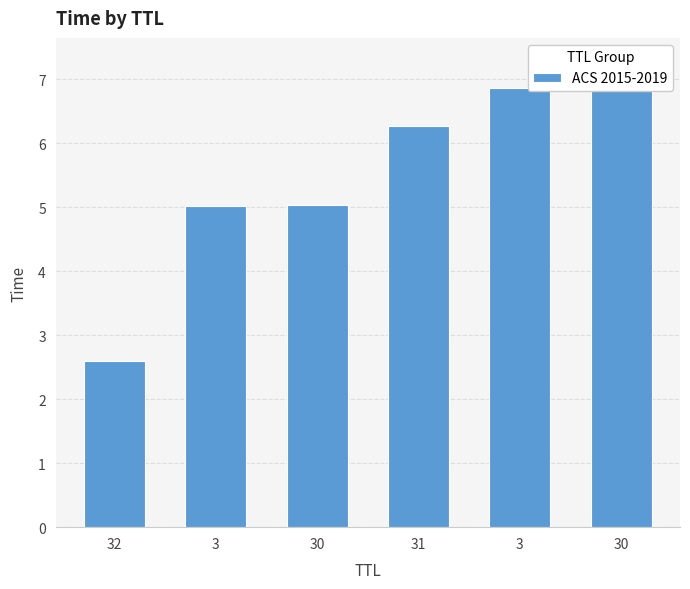

What is the ratio of the value at 30 to the value at 3?

1.5